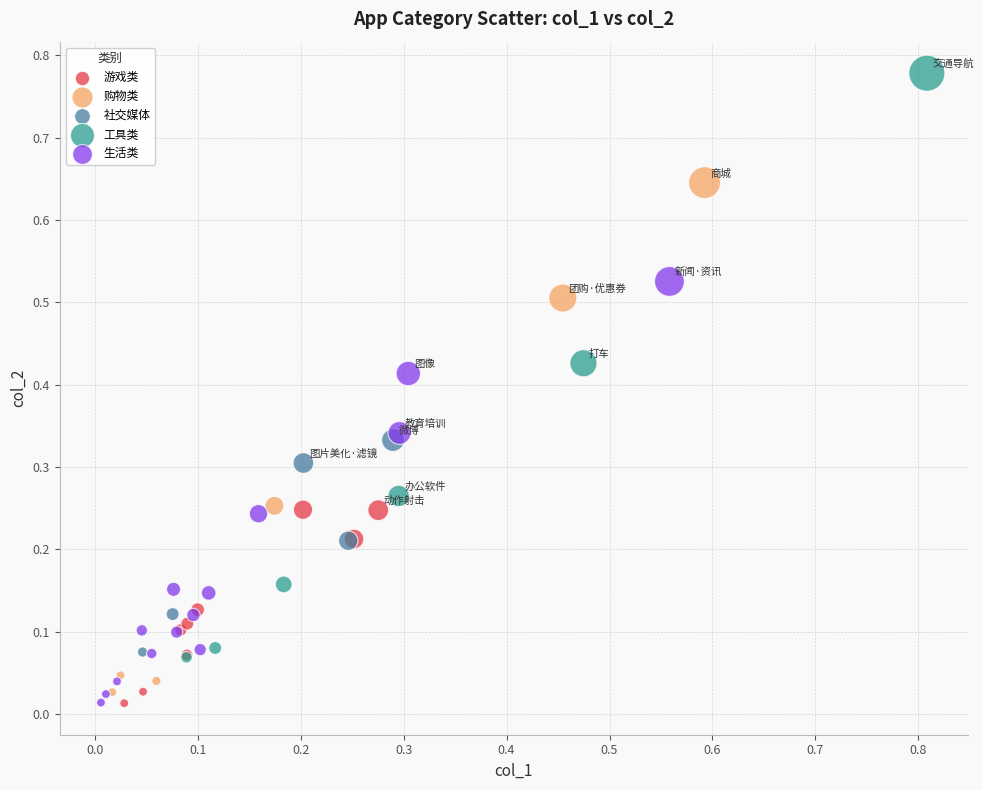

Which series has the largest Y range (max minus min)?

工具类